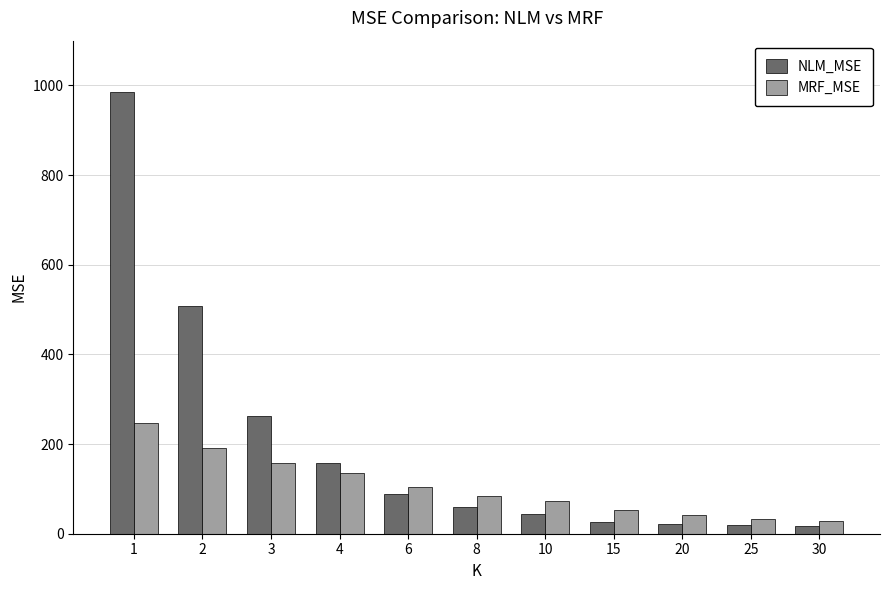

What is the total value across all series at 1?

1233.1